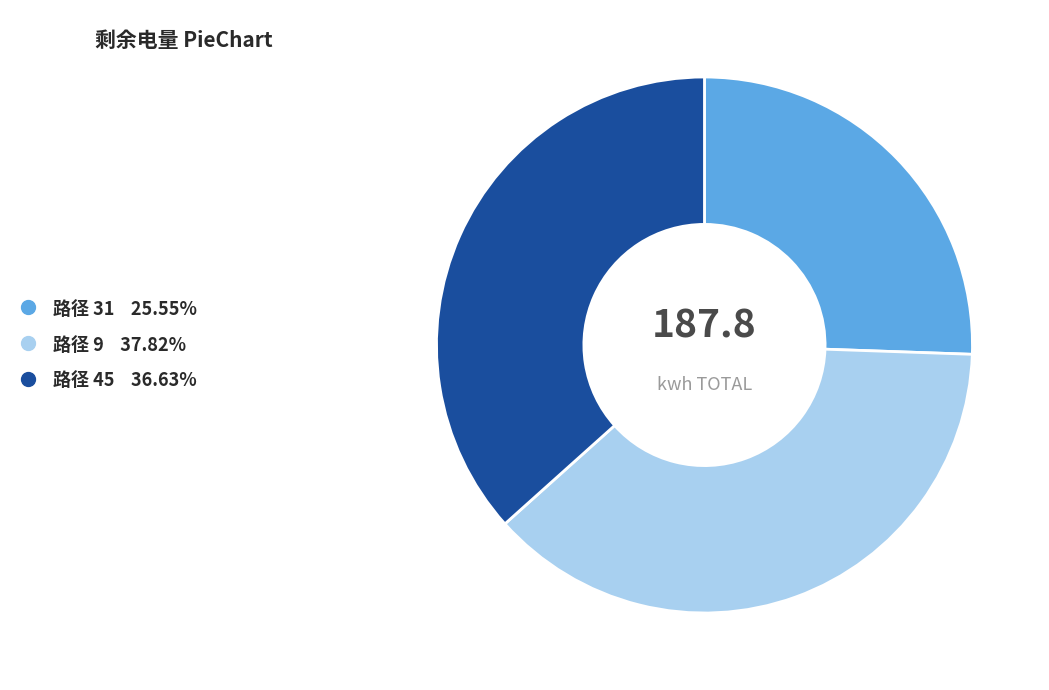

Is there any slice that represents more than half of the pie?

No